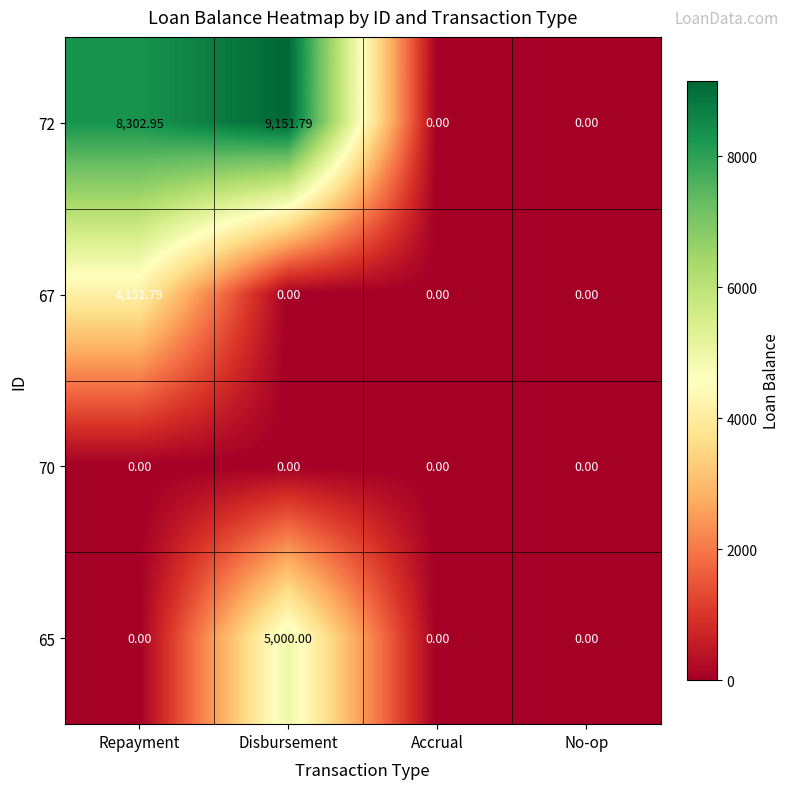

At how many categories does at least one series exceed 5786?

2